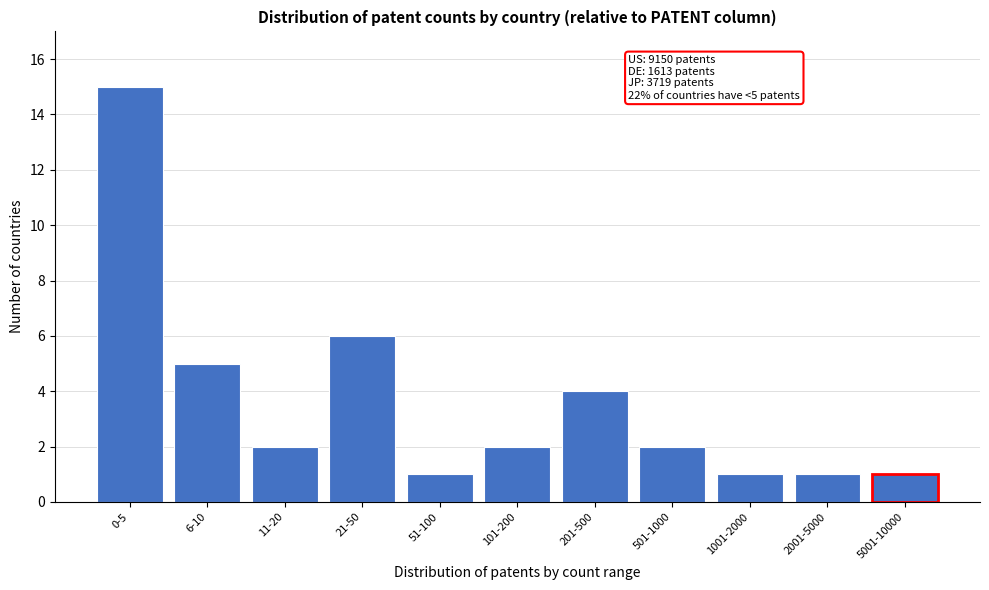

Reading left to right, extract all data points from this chart.

0-5=15	6-10=5	11-20=2	21-50=6	51-100=1	101-200=2	201-500=4	501-1000=2	1001-2000=1	2001-5000=1	5001-10000=1